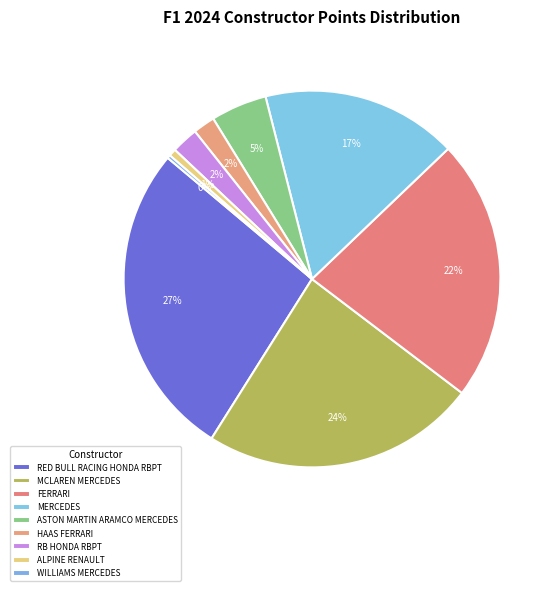

Is there any slice that represents more than half of the pie?

No